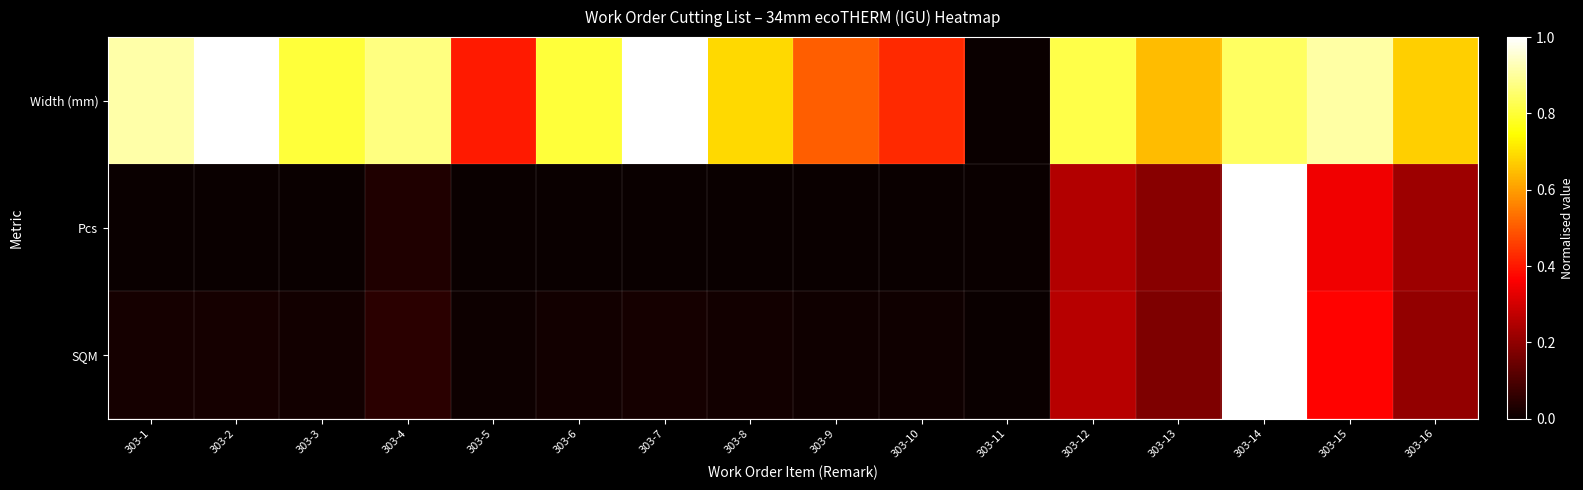

What is the total value across all series at 303-14?

2.8